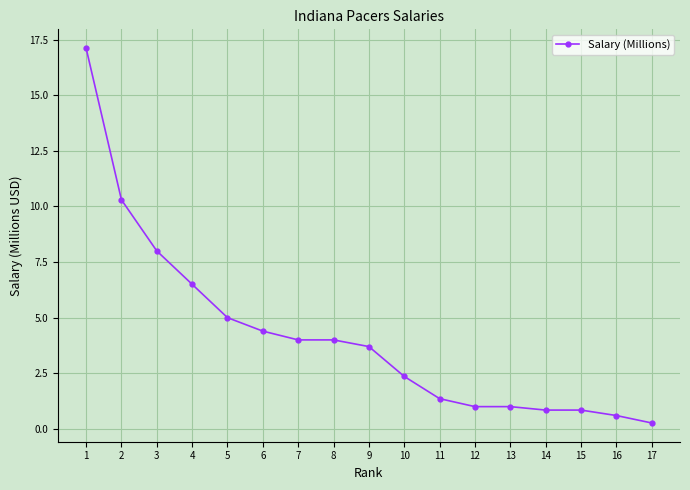

Reading left to right, transcribe all the data shown in this chart.

17.1	10.3	8.0	6.5	5.0	4.4	4.0	4.0	3.7	2.4	1.4	1.0	1.0	0.8	0.8	0.6	0.3